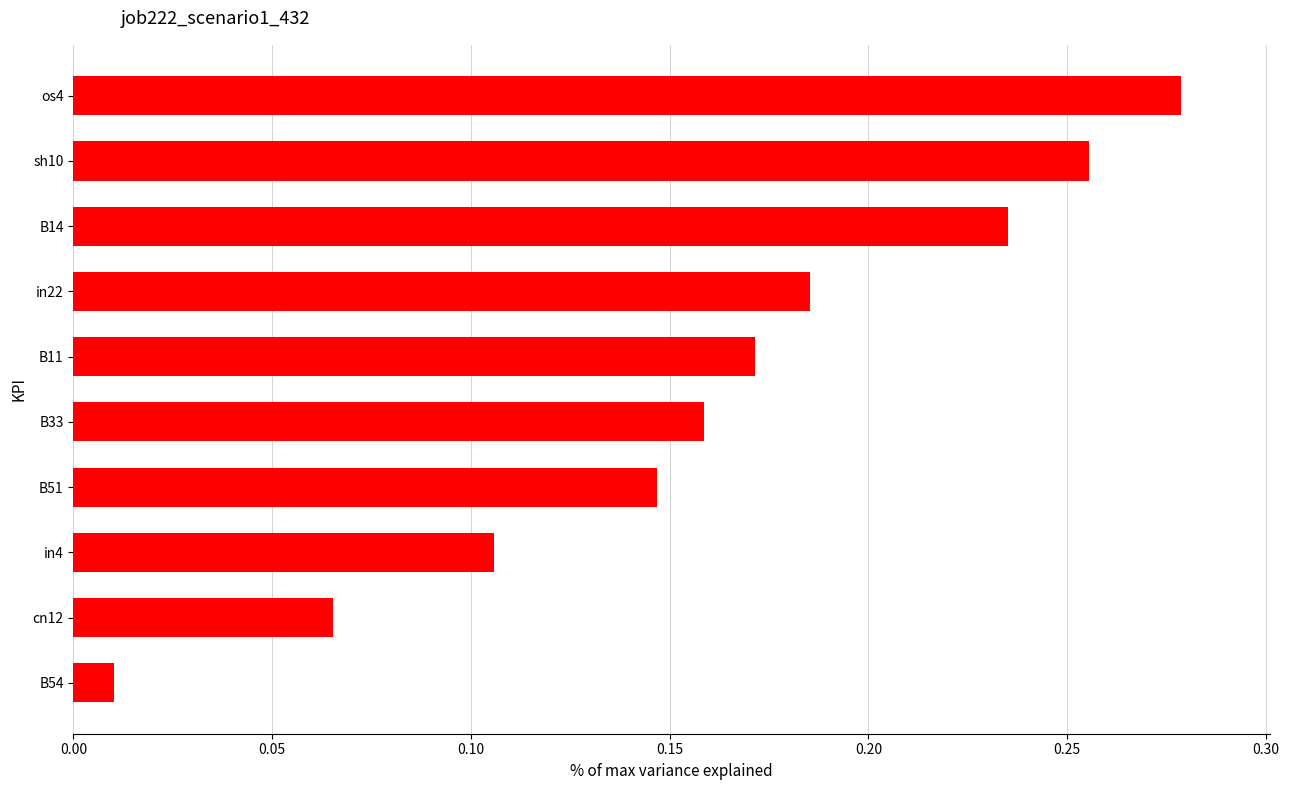

What is the label of the 3rd bar from the top?

B14